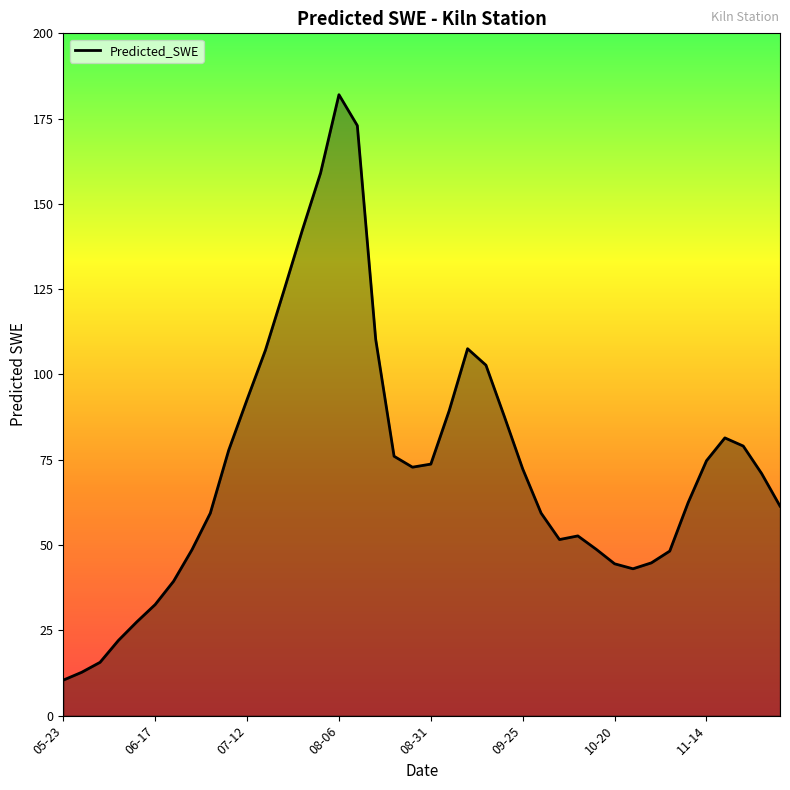

How many lines are shown in the chart?

1